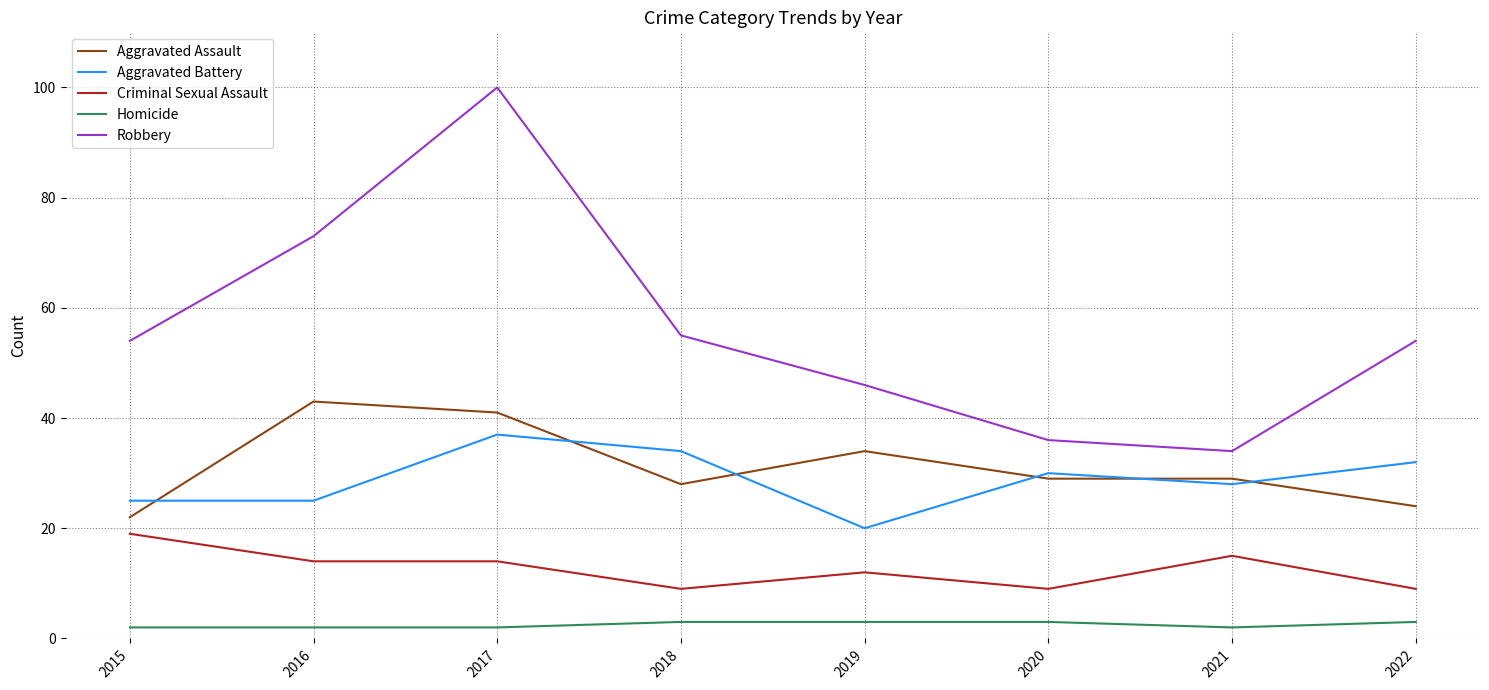

What is the maximum value for Homicide?

3